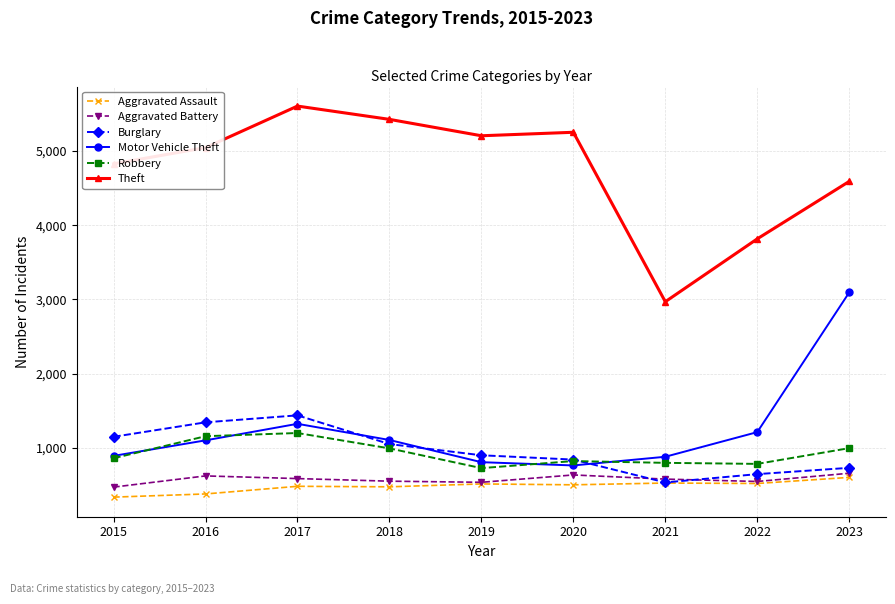

What value does the Burglary series have at 2017?

1438